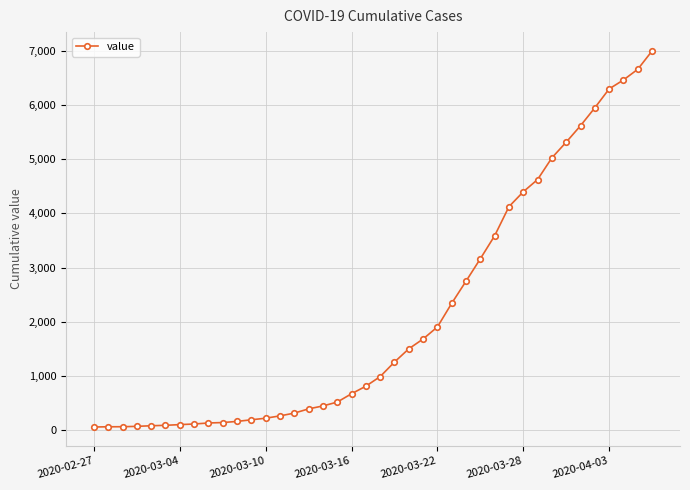

What is the average value?

2142